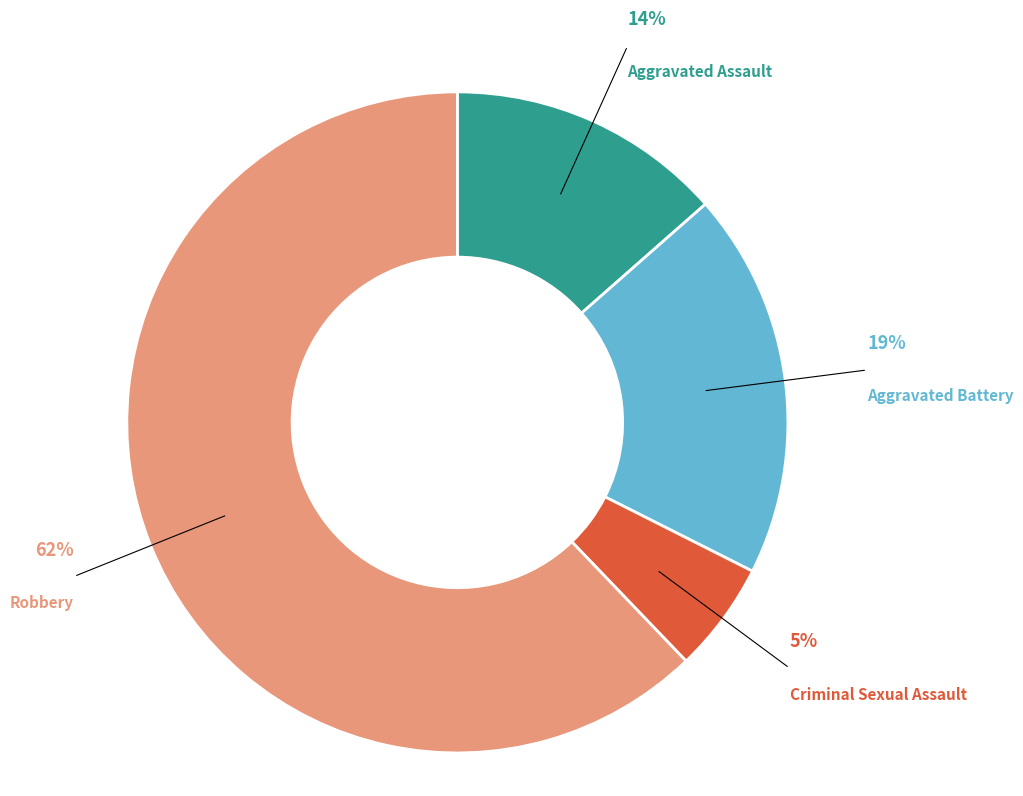

Do Aggravated Assault and Criminal Sexual Assault together represent more than half of the pie?

No